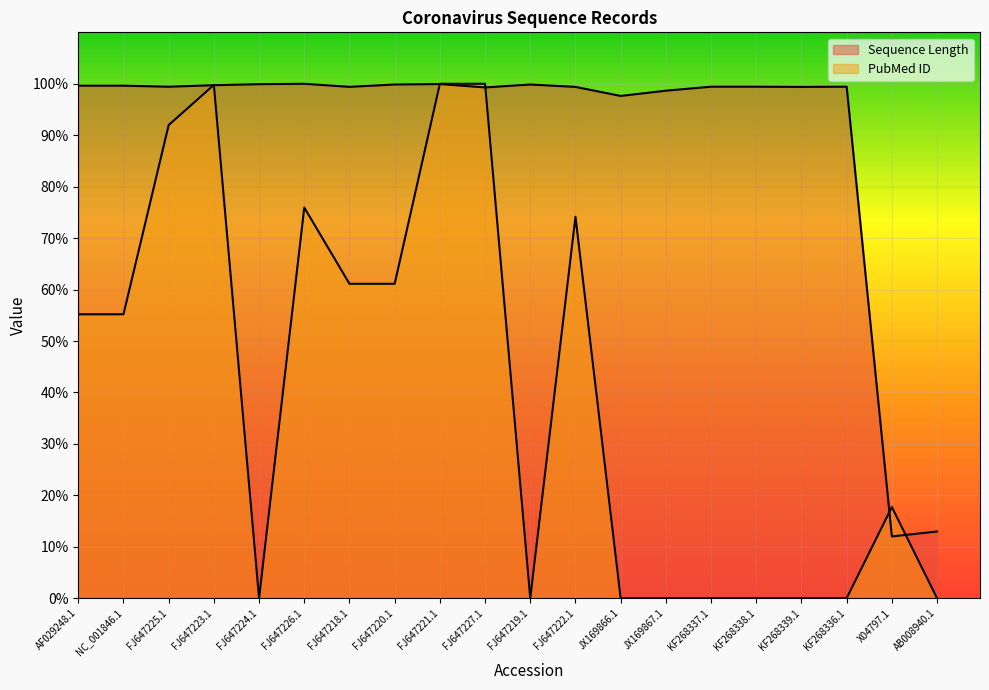

Rank the series by their average value, from lowest to highest.

PubMed ID, Sequence Length